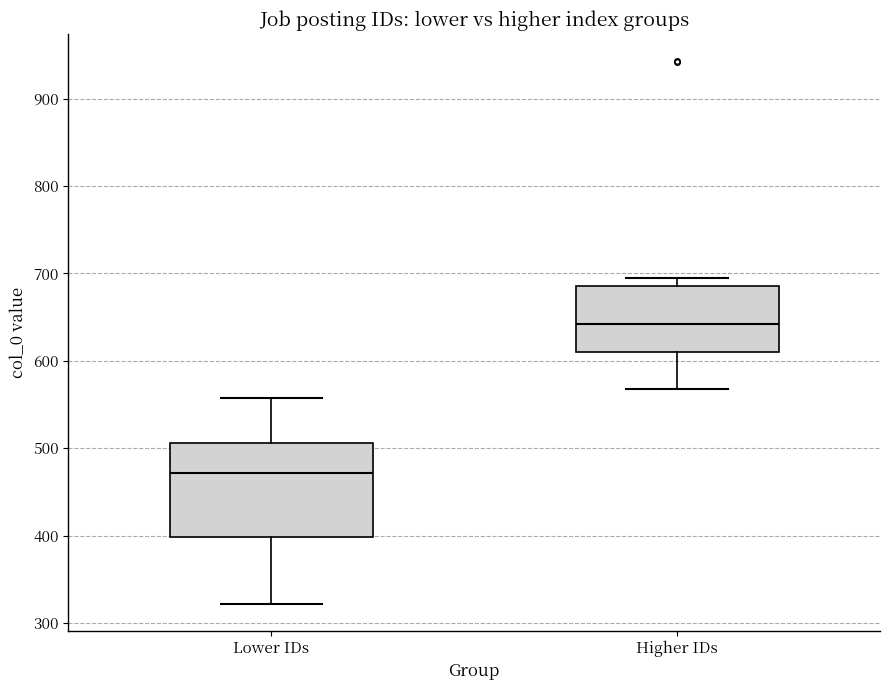

Where is the upper edge of the box for Lower IDs on the y-axis? The values are not printed on the chart, so give them approximately, as read against the axis.

510